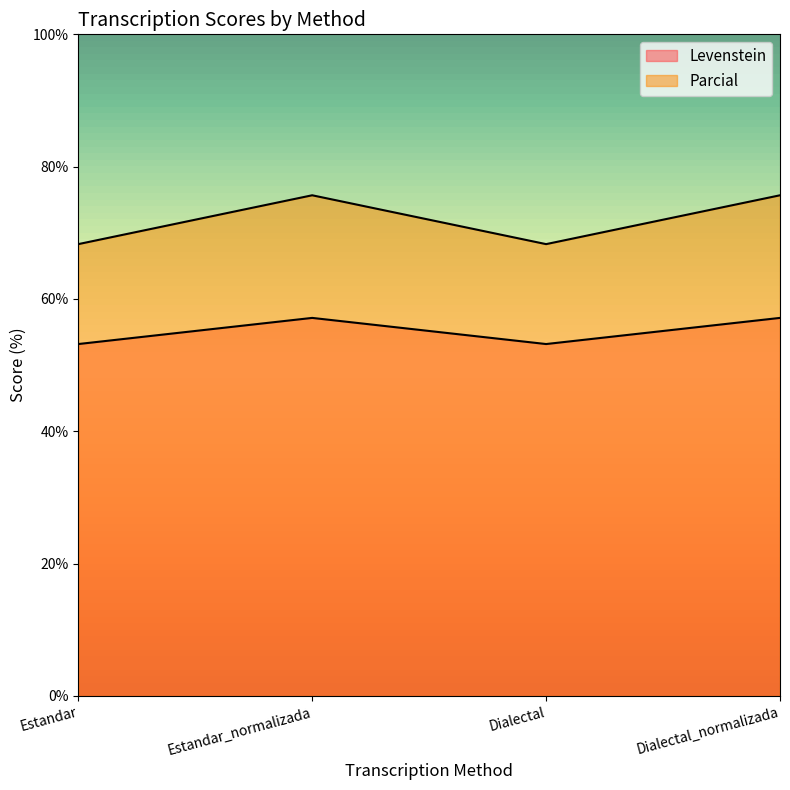

What position from the left is Estandar_normalizada?

2